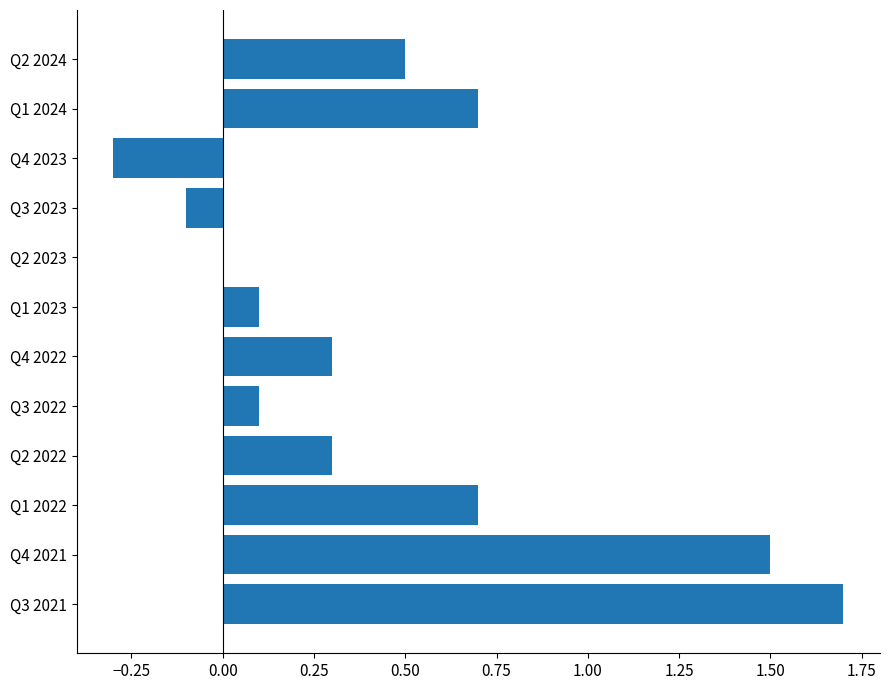

What is the greatest value displayed?

1.7